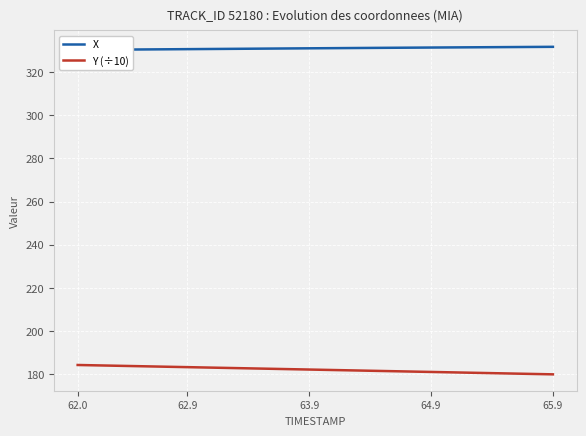

True or false: Y (÷10) has a value of 314.0 at 63.9.

False